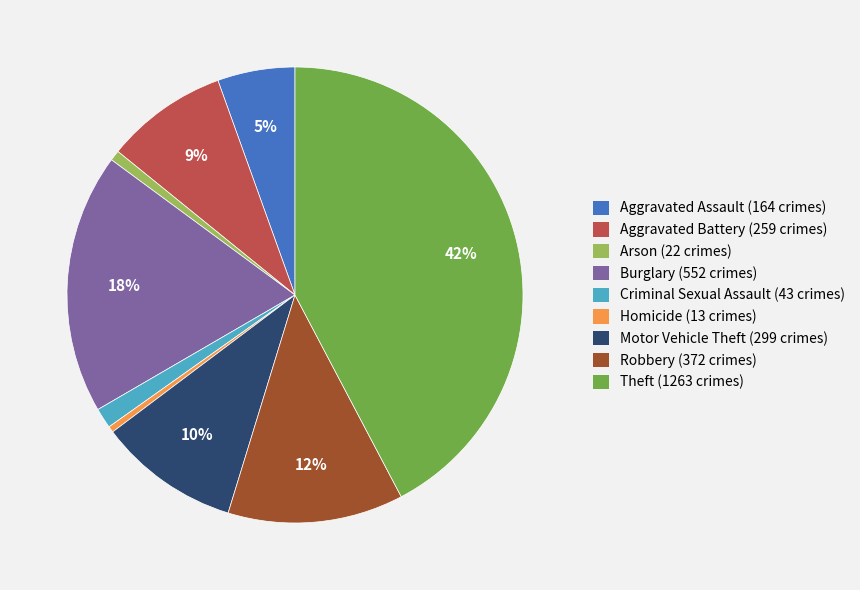

Is it true that Criminal Sexual Assault is 11% of the pie?

False